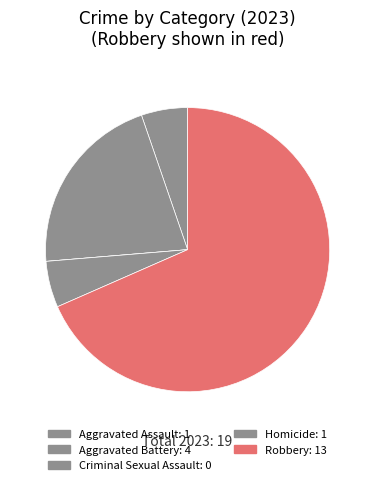

What is the majority slice?

Robbery